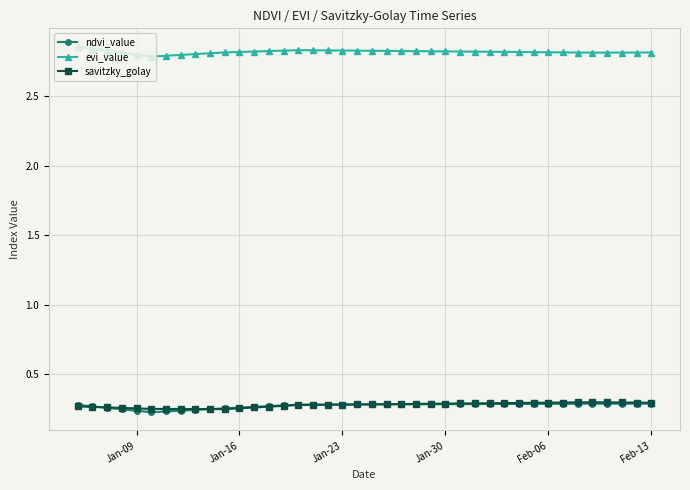

True or false: evi_value and savitzky_golay cross at least once.

False